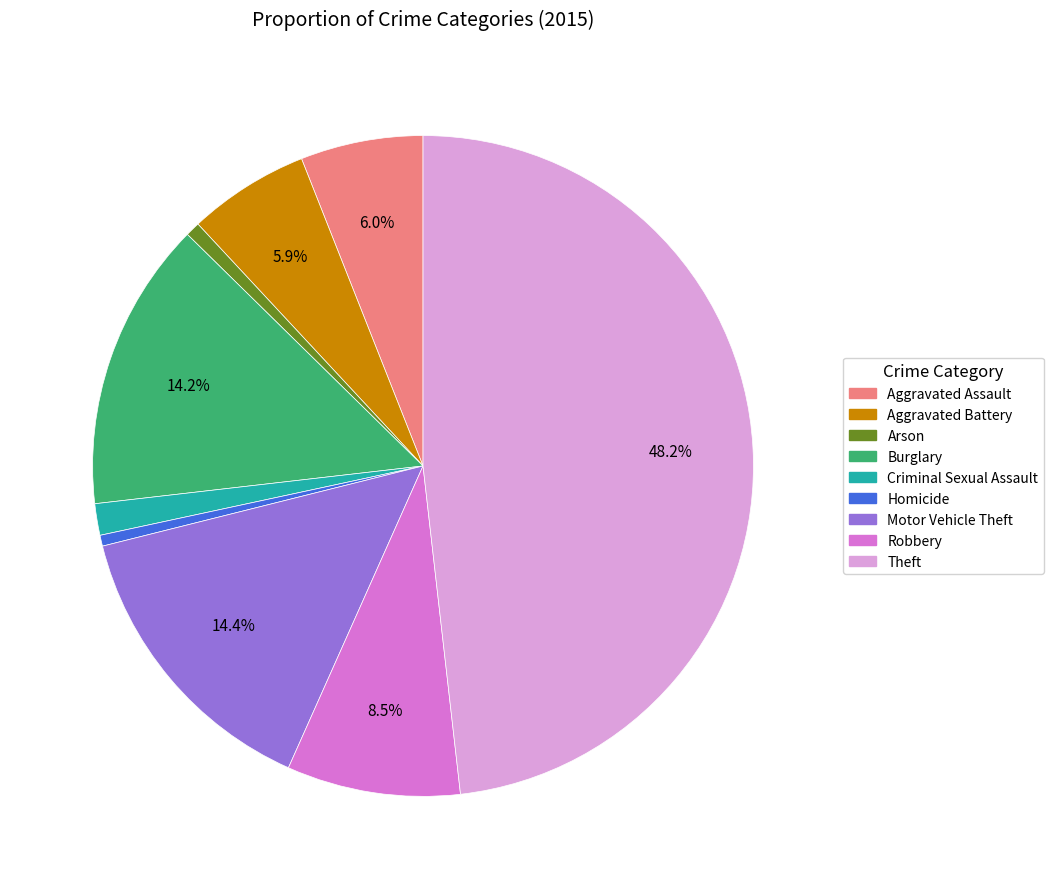

Approximately how many times larger is the value at Robbery compared to Homicide?

15.9